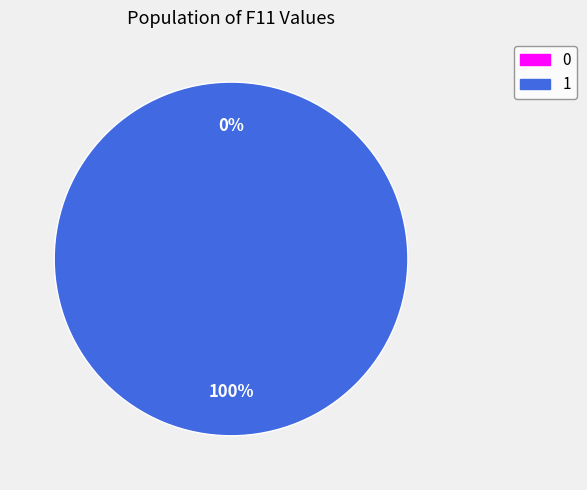

How many slices are in this pie chart?

2